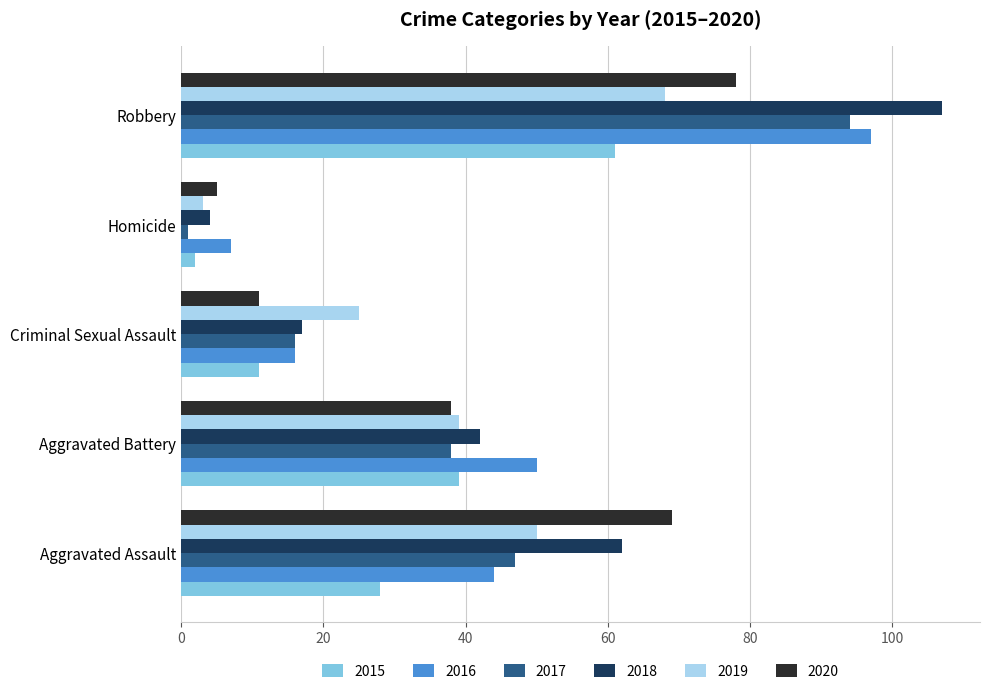

Which series has the largest range (max minus min)?

2018